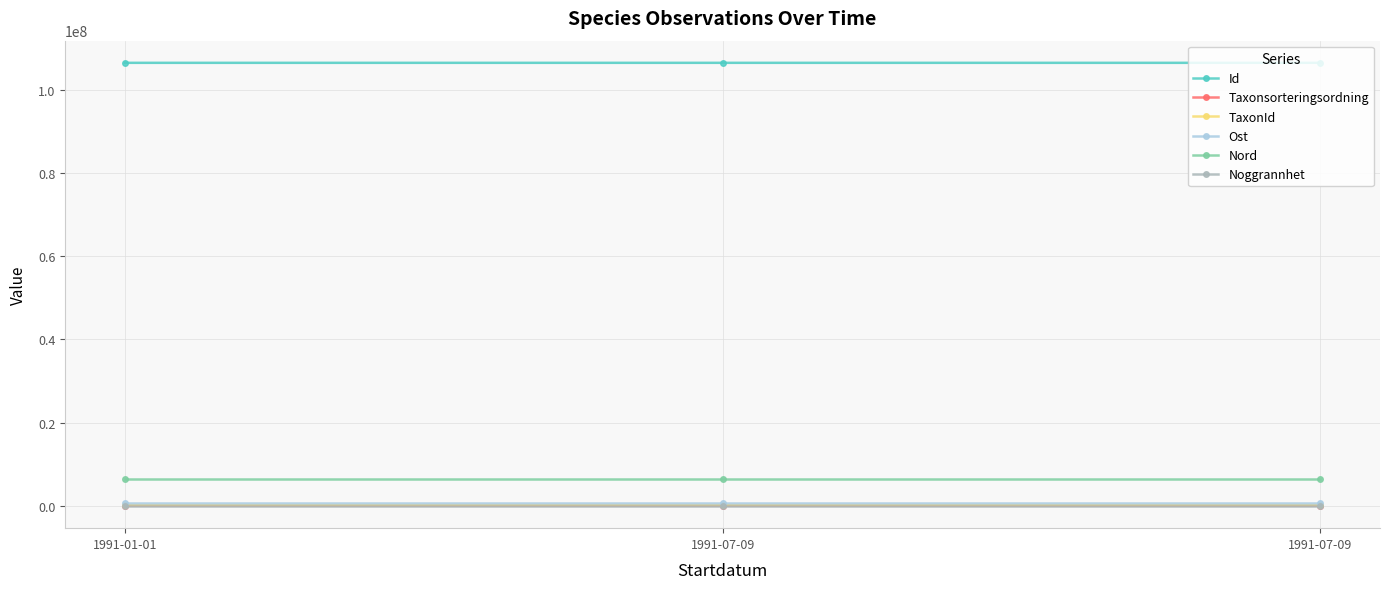

At which label is Nord closest to 6403723?

1991-01-01